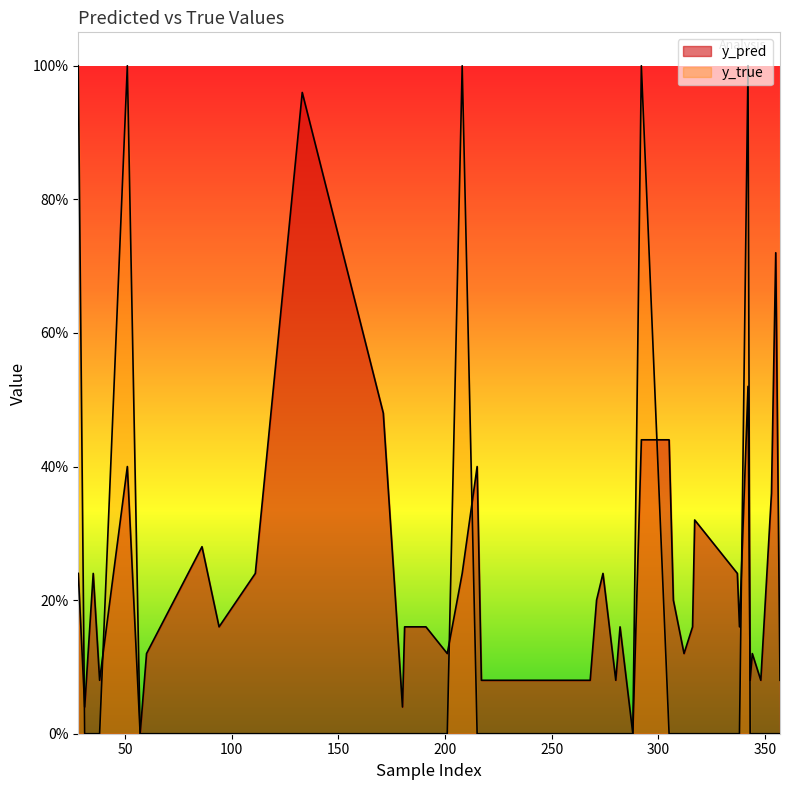

Is it true that y_true equals 0.6 at 28?

False